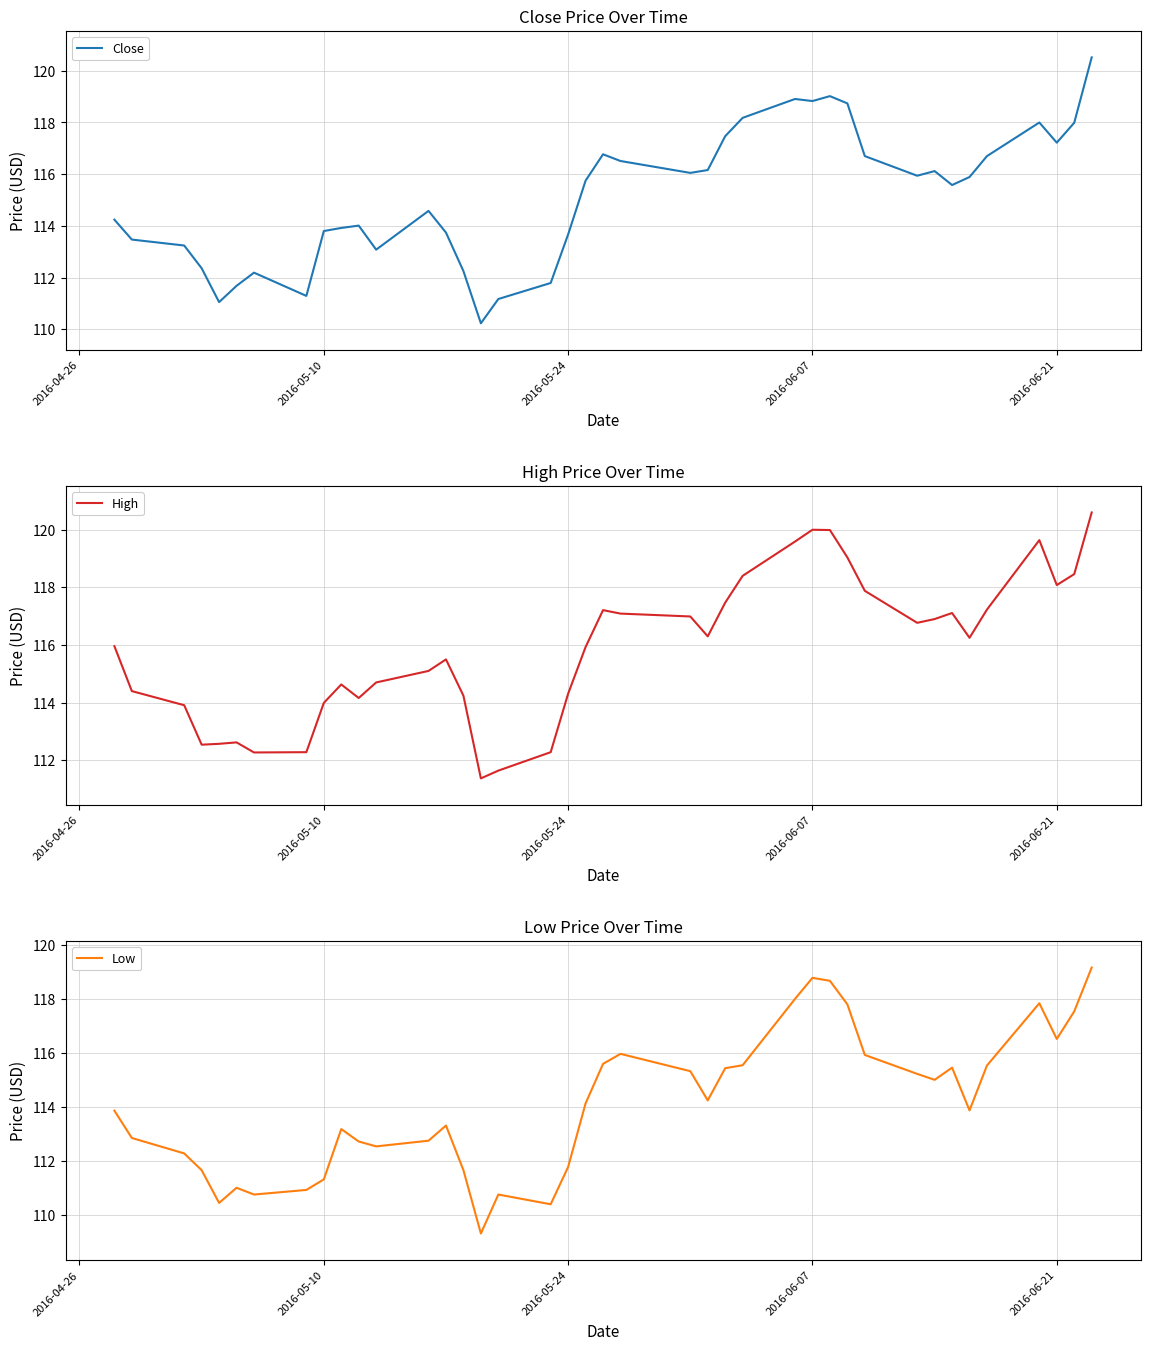

What is the value of the Close point at the 8th from the left?

111.3